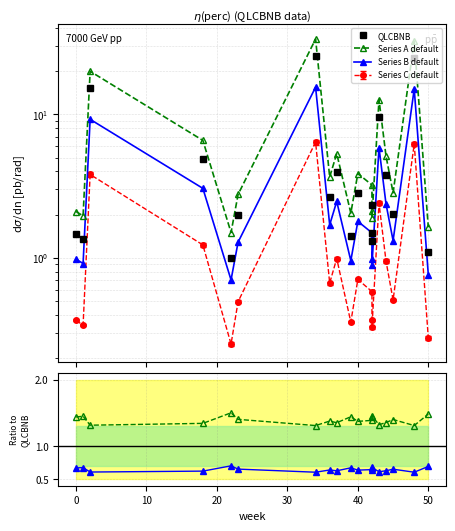

Which series has the largest range (max minus min)?

Series A default